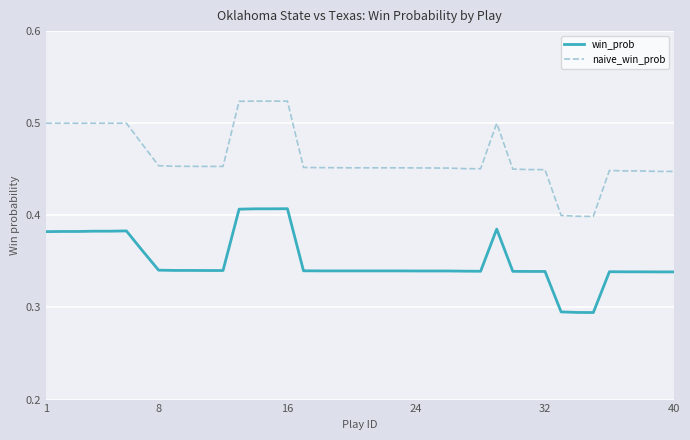

Rank the series by their average value, from highest to lowest.

naive_win_prob, win_prob